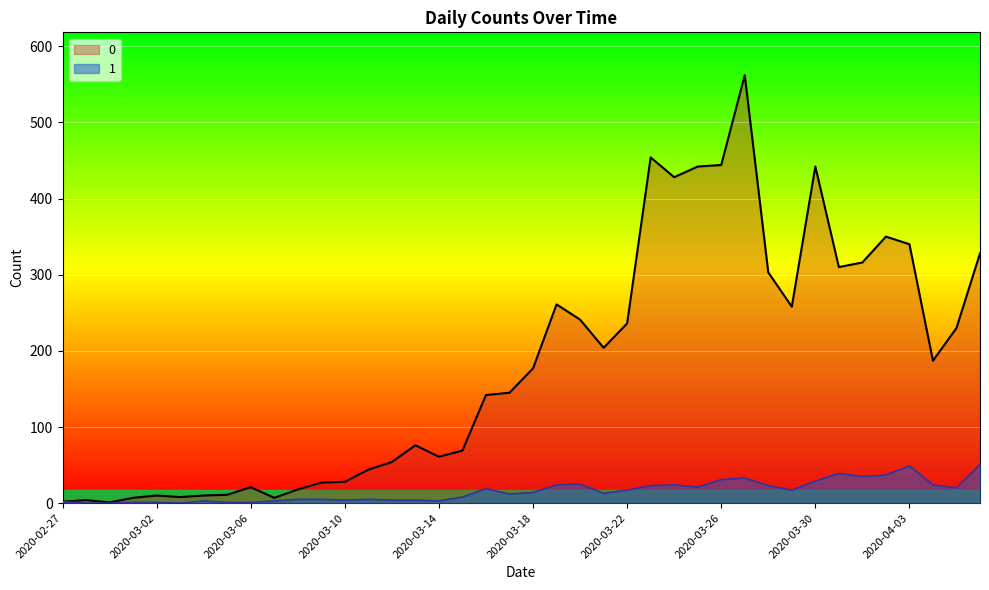

Which series changed the most between 2020-03-06 and 2020-03-08?

1